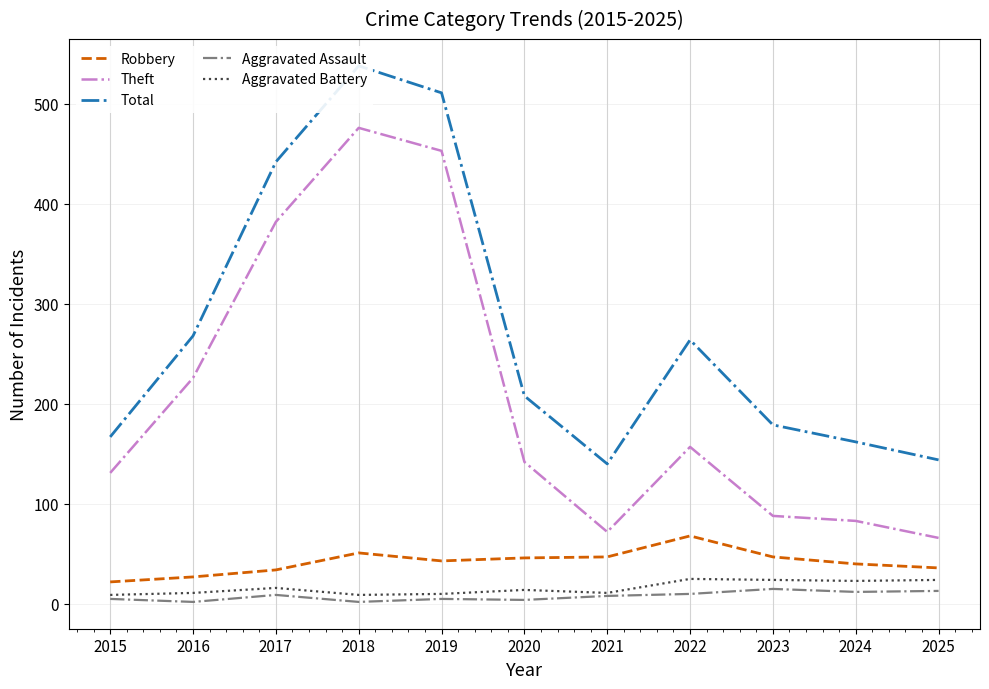

How many data points in Aggravated Battery are less than 14?

5